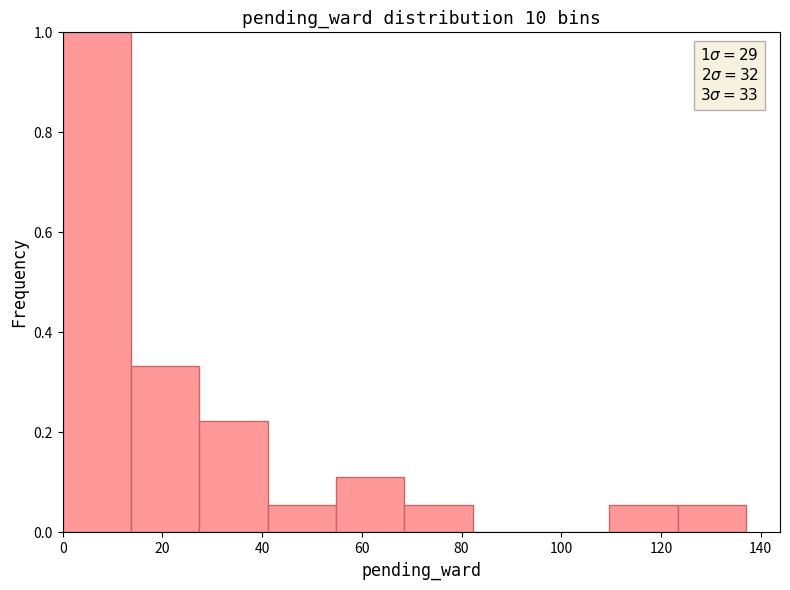

Which range on the x-axis has the tallest bar?

0 to 14